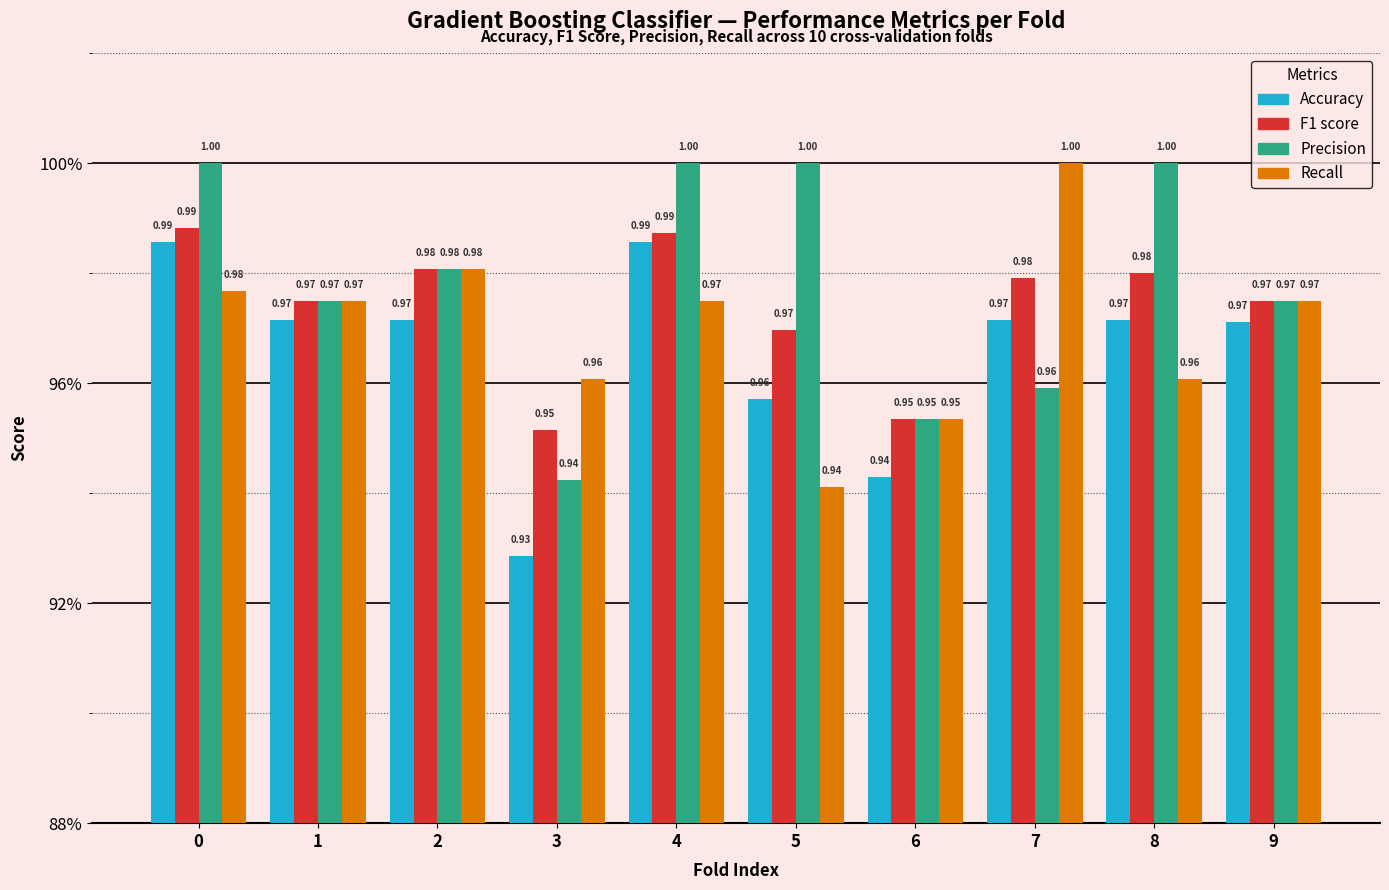

Reading left to right, list all the values displayed in this chart.

Accuracy: 0=1.0	1=1.0	2=1.0	3=0.9	4=1.0	5=1.0	6=0.9	7=1.0	8=1.0	9=1.0
F1 score: 0=1.0	1=1.0	2=1.0	3=1.0	4=1.0	5=1.0	6=1.0	7=1.0	8=1.0	9=1.0
Precision: 0=1.0	1=1.0	2=1.0	3=0.9	4=1.0	5=1.0	6=1.0	7=1.0	8=1.0	9=1.0
Recall: 0=1.0	1=1.0	2=1.0	3=1.0	4=1.0	5=0.9	6=1.0	7=1.0	8=1.0	9=1.0